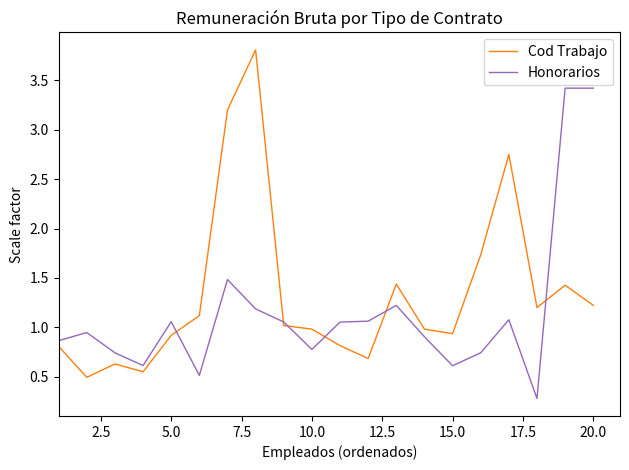

Rank the series by their average value, from highest to lowest.

Cod Trabajo, Honorarios